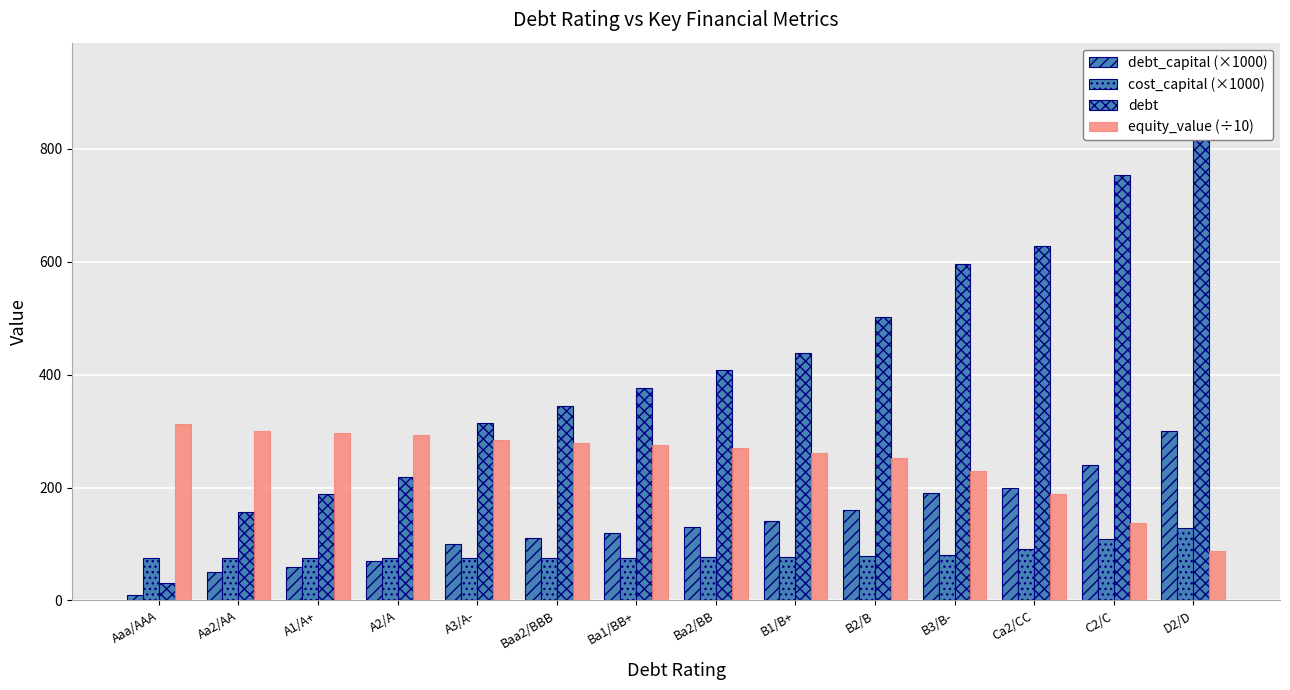

Which series has the largest range (max minus min)?

debt